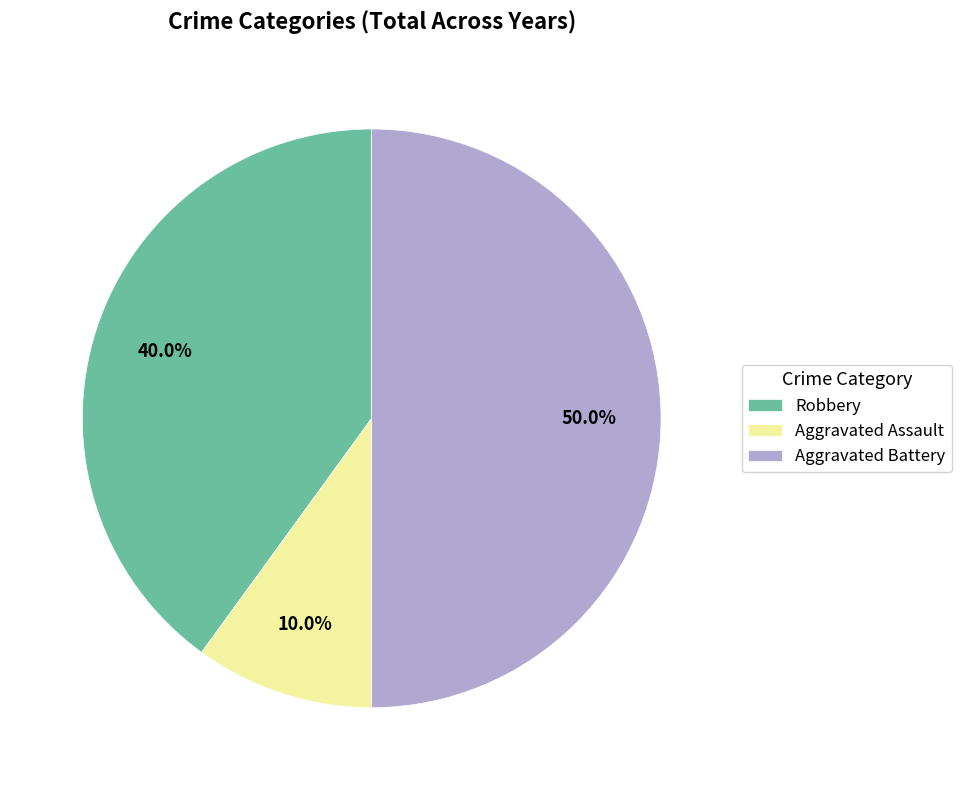

What percentage is the Aggravated Battery slice, to the nearest percent?

50%